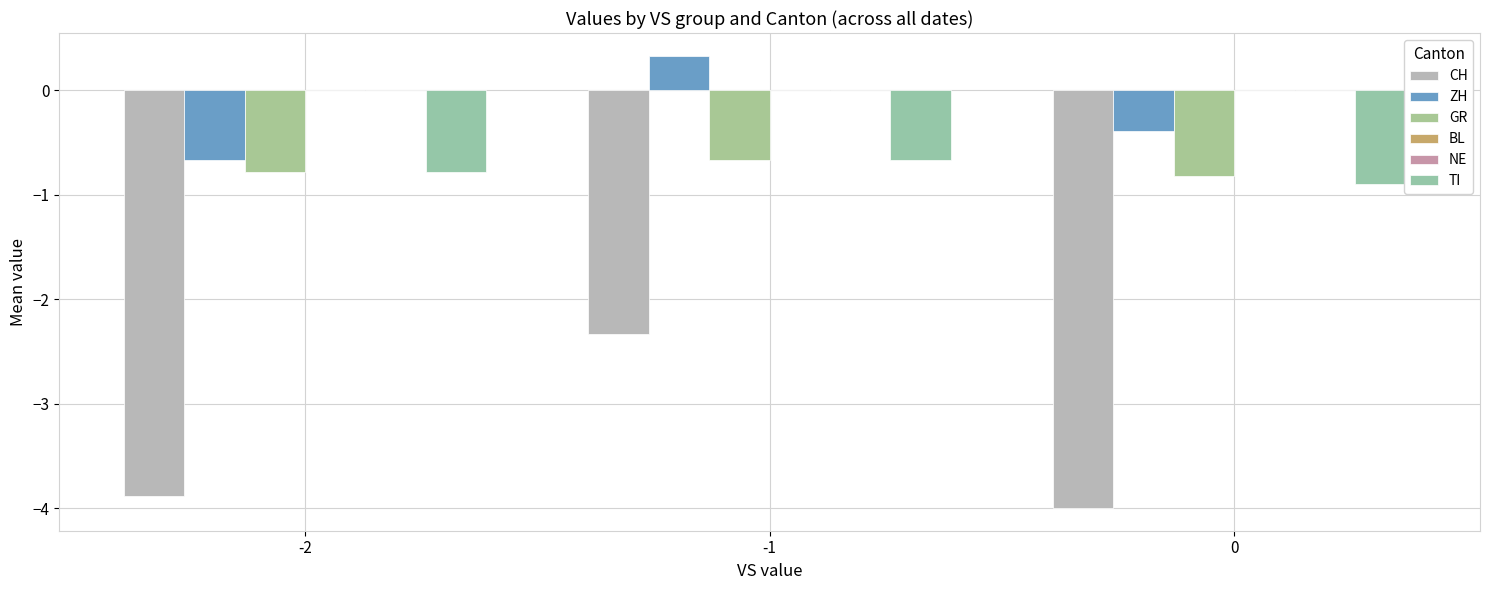

Does the chart contain any negative values?

Yes